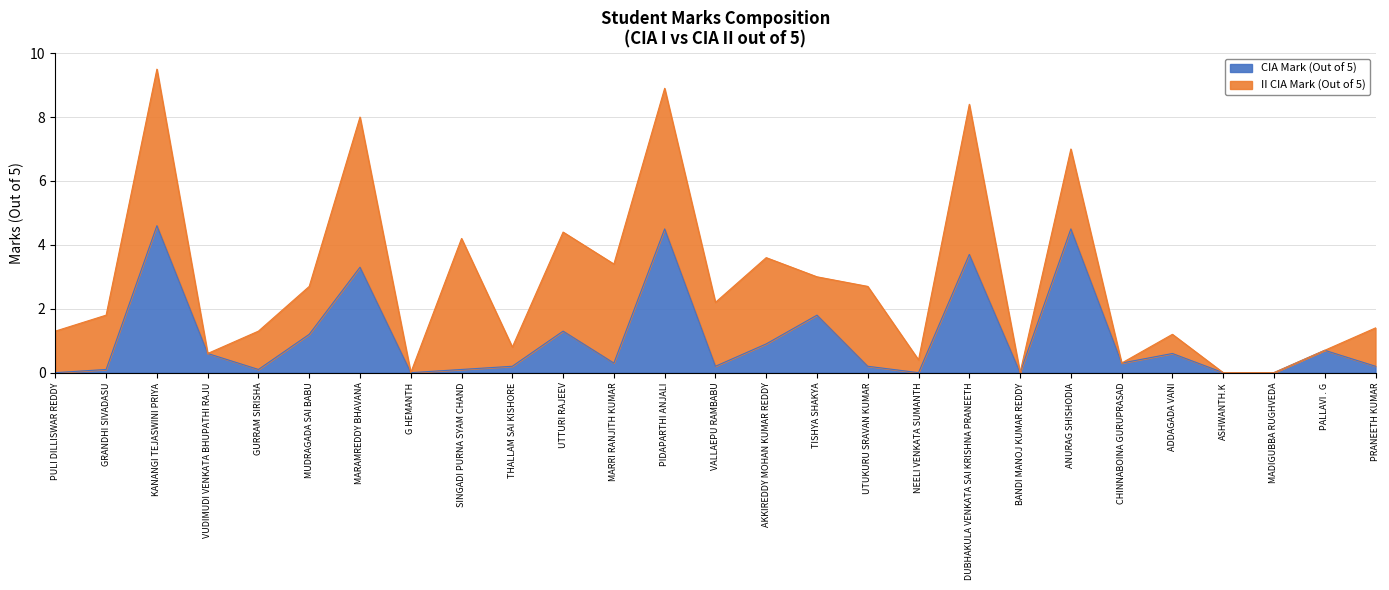

What is the label of the 7th point from the right?

ANURAG SHISHODIA